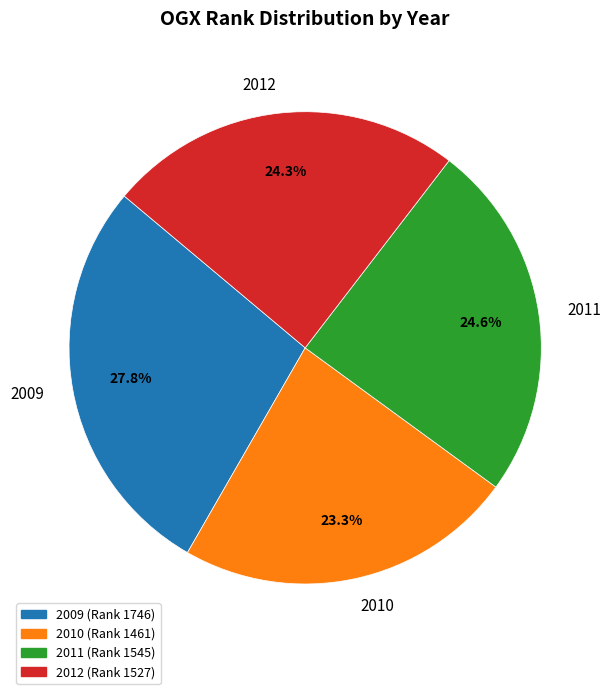

To the nearest percent, what percentage of the pie is 2009?

28%